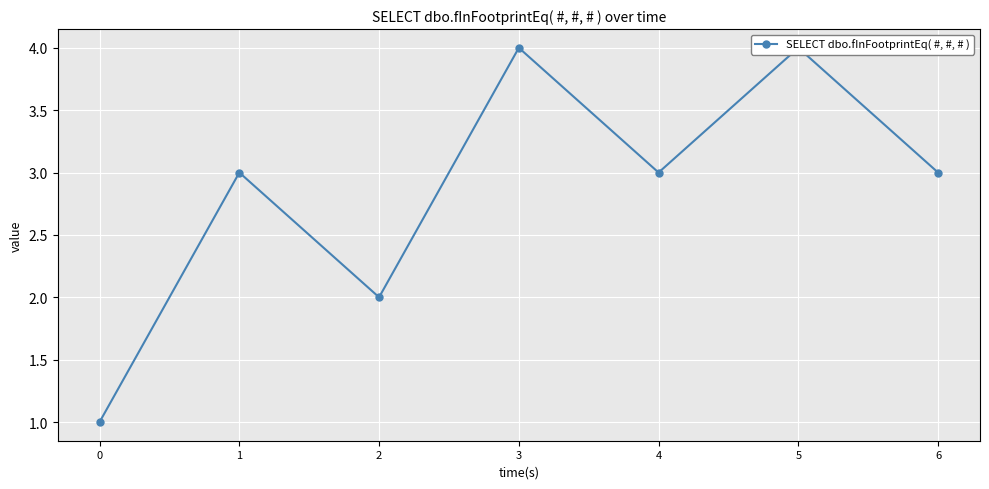

Approximately how many times larger is the value at 1 compared to 3?

0.8